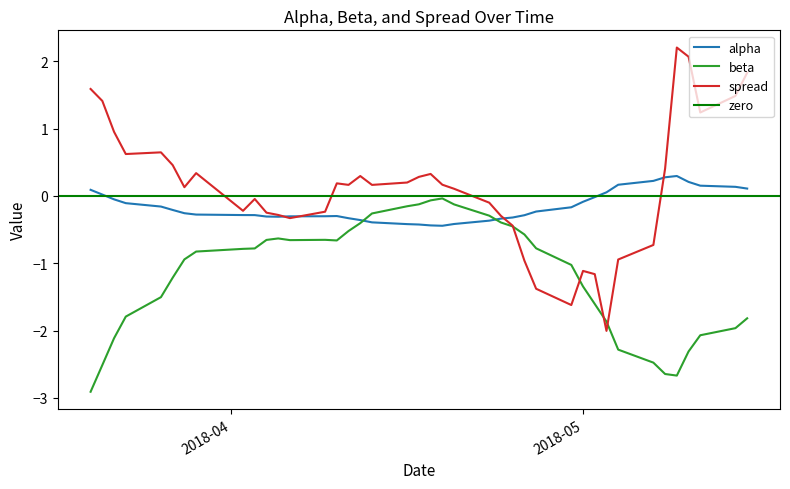

True or false: alpha has a value of -0.3 at 2018-04-13.

False